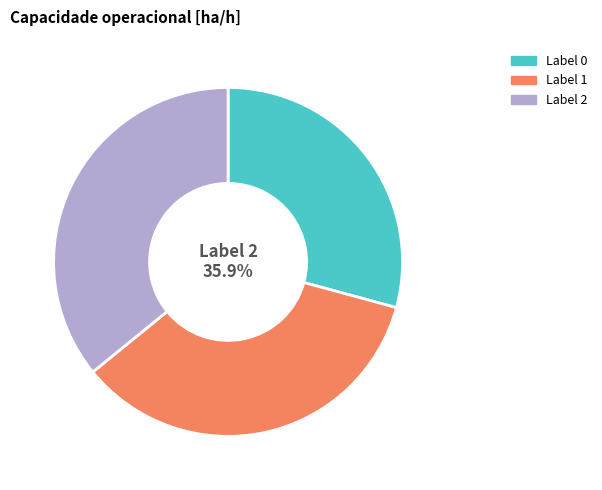

Rank the categories by value from highest to lowest.

2, 1, 0